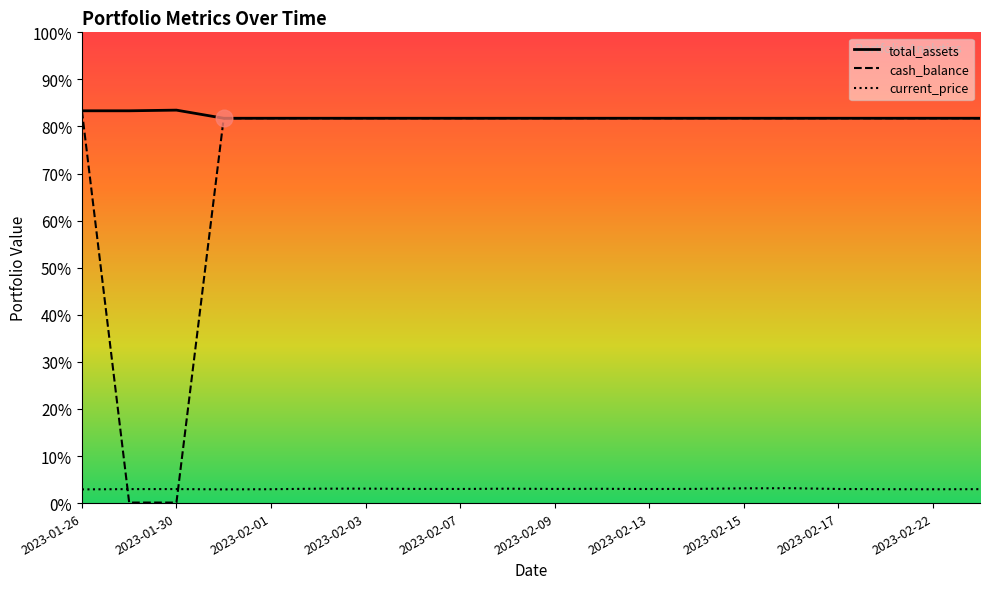

Where is cash_balance nearest to the value 5006?

2023-01-31